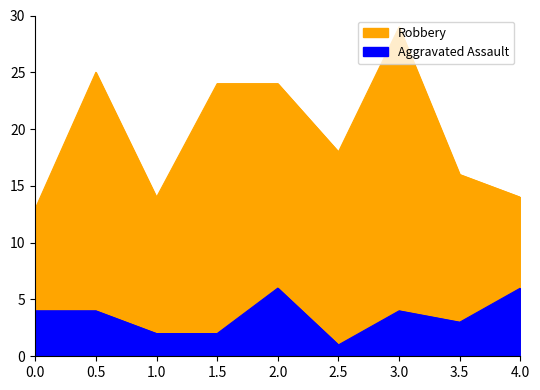

True or false: Robbery and Aggravated Assault intersect in this chart.

False